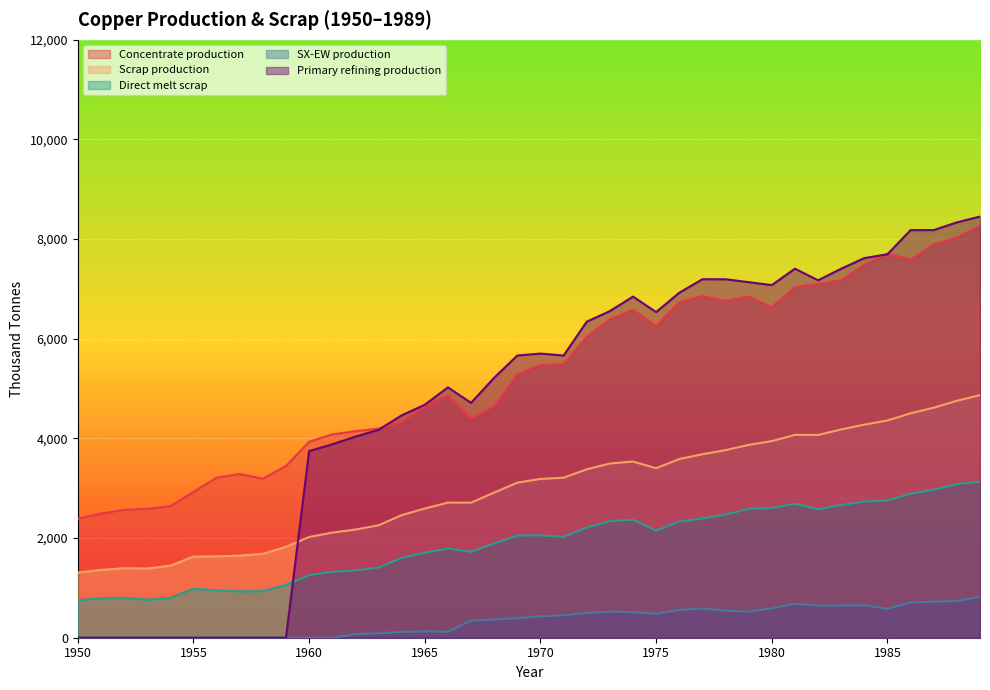

What are all the series names shown in the legend?

Concentrate production, Scrap production, Direct melt scrap, SX-EW production, Primary refining production